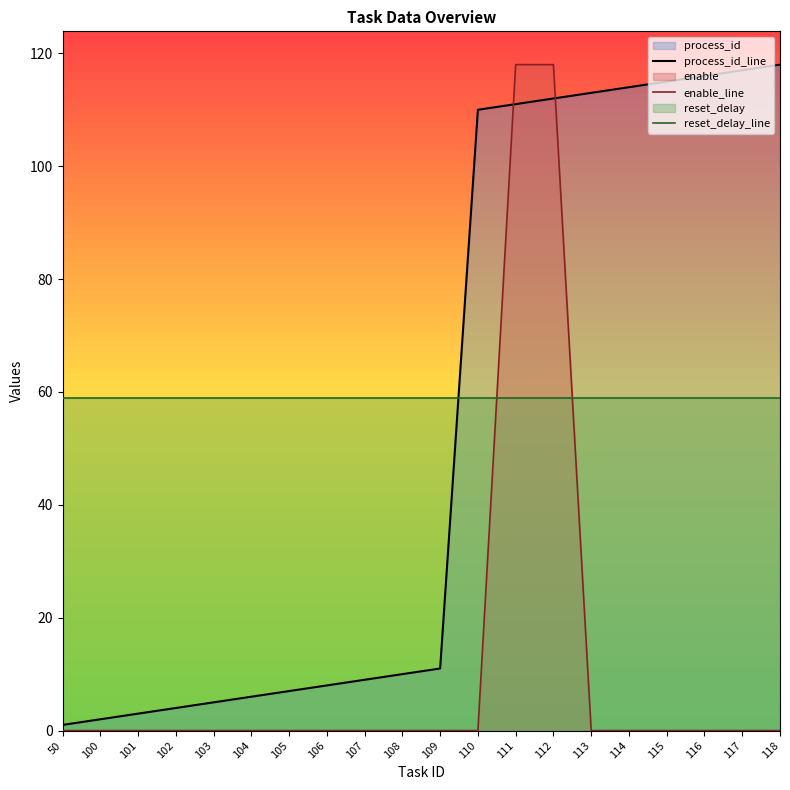

What is the total value across all series at 113?

172